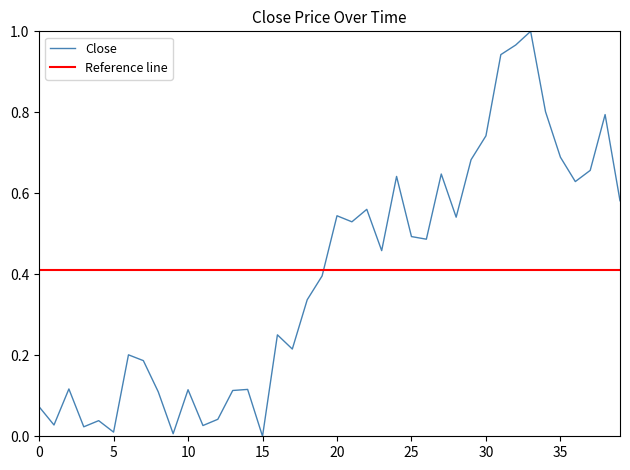

What is the difference between the values at 2023-01-15 and 2023-02-06?

0.5